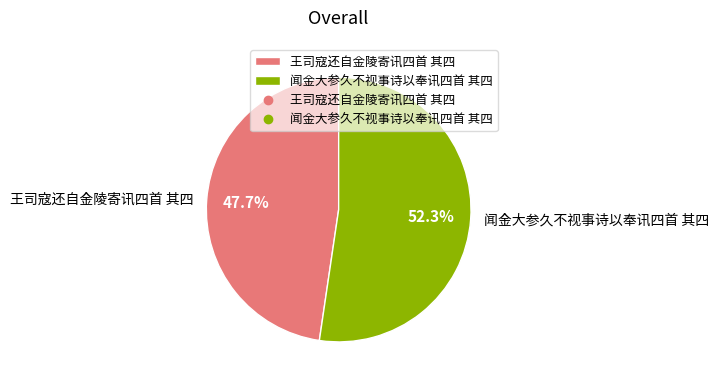

Which has a higher value, 闻金大参久不视事诗以奉讯四首 其四 or 王司寇还自金陵寄讯四首 其四?

闻金大参久不视事诗以奉讯四首 其四